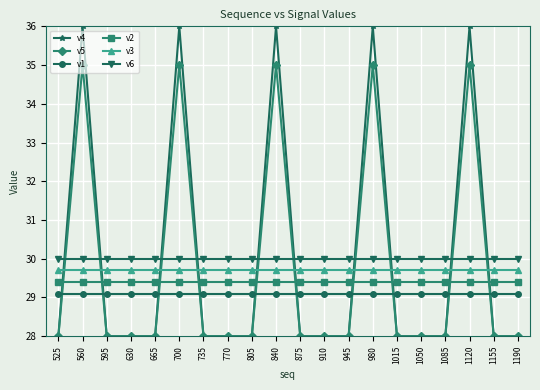

How many series are shown in this chart?

6